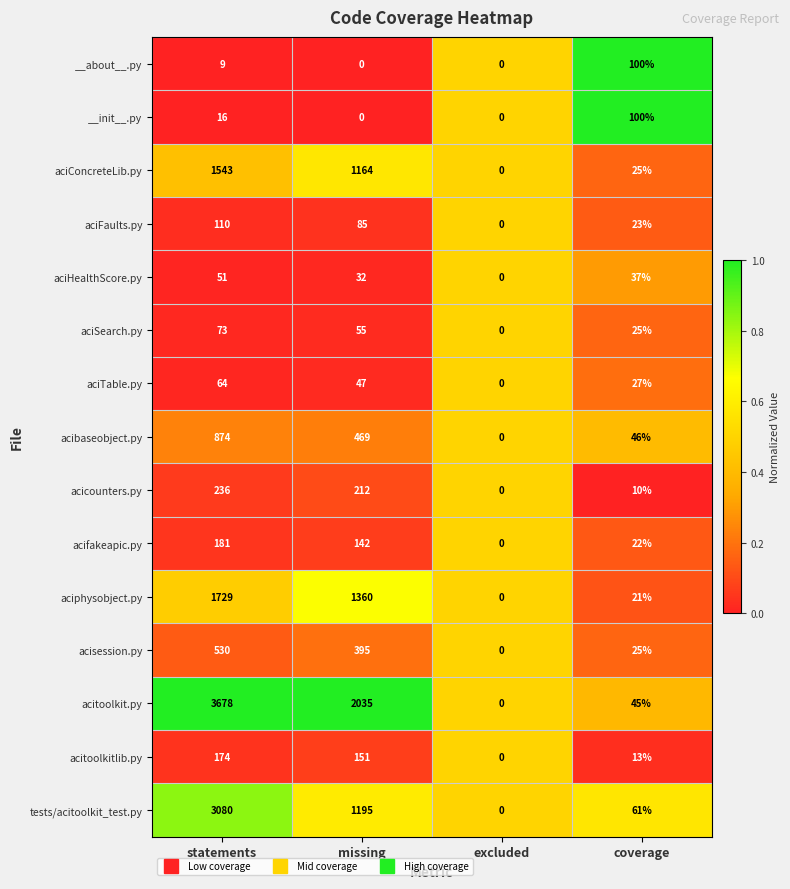

What is the difference between the maximum and minimum values in the aciSearch.py series?

73